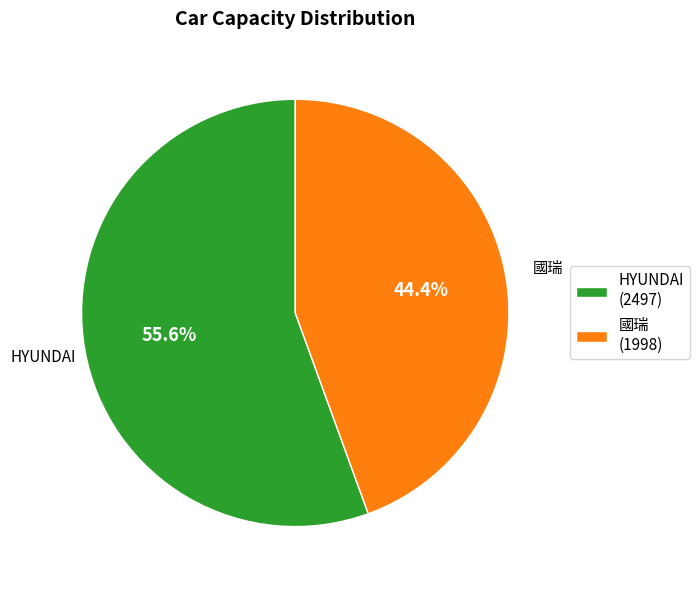

How much of the chart is everything except 國瑞 (1998)?

55.6%